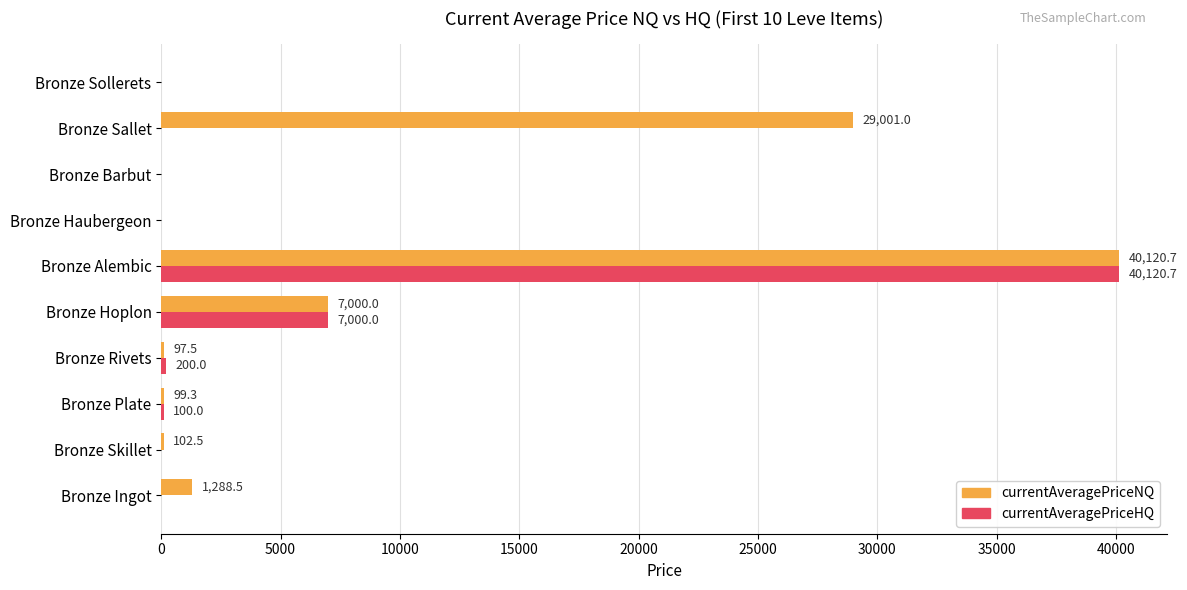

What is the total value across all series at Bronze Skillet?

102.5